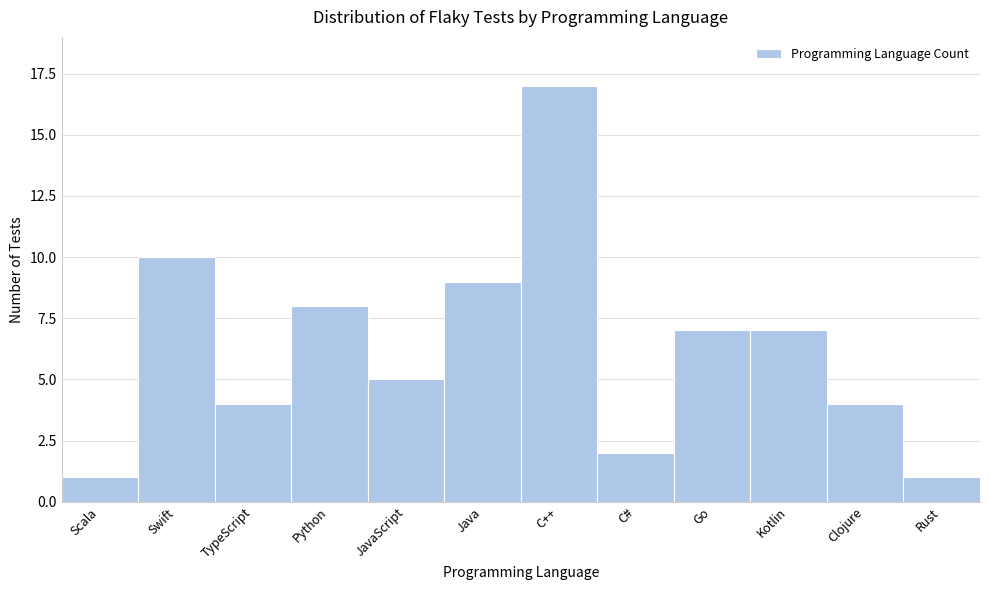

Reading left to right, extract all data points from this chart.

Scala=1	Swift=10	TypeScript=4	Python=8	JavaScript=5	Java=9	C++=17	C#=2	Go=7	Kotlin=7	Clojure=4	Rust=1